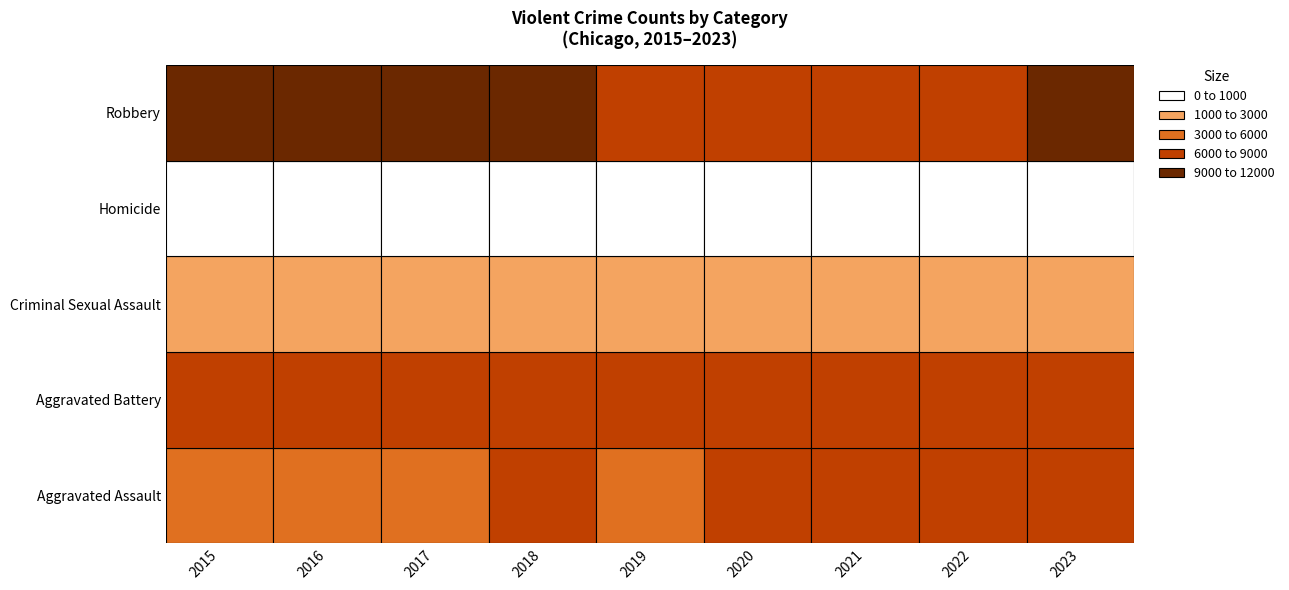

Rank the categories by Criminal Sexual Assault value from lowest to highest.

2020, 2023, 2015, 2021, 2022, 2016, 2019, 2017, 2018